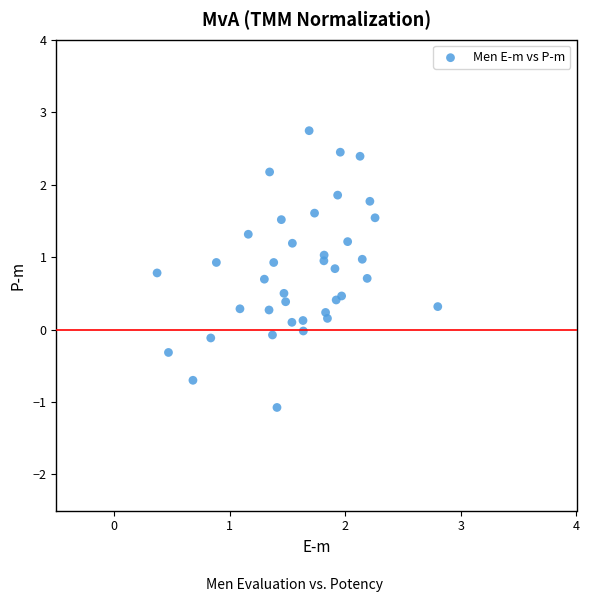

What is the range of X values (max minus min)?

2.4